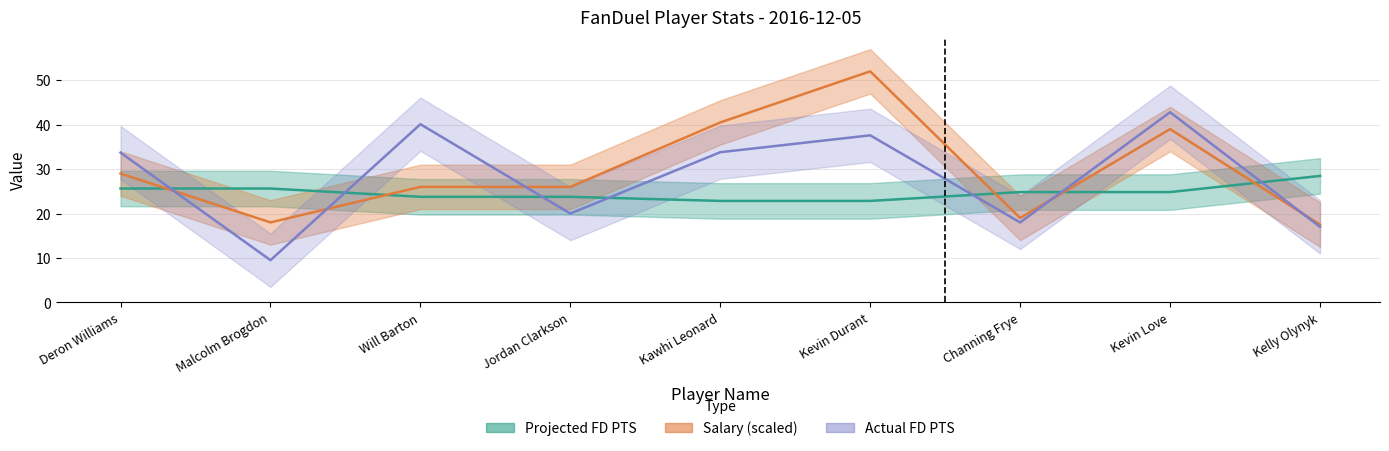

What is the difference between the maximum and minimum values in the Actual FD PTS series?

33.3